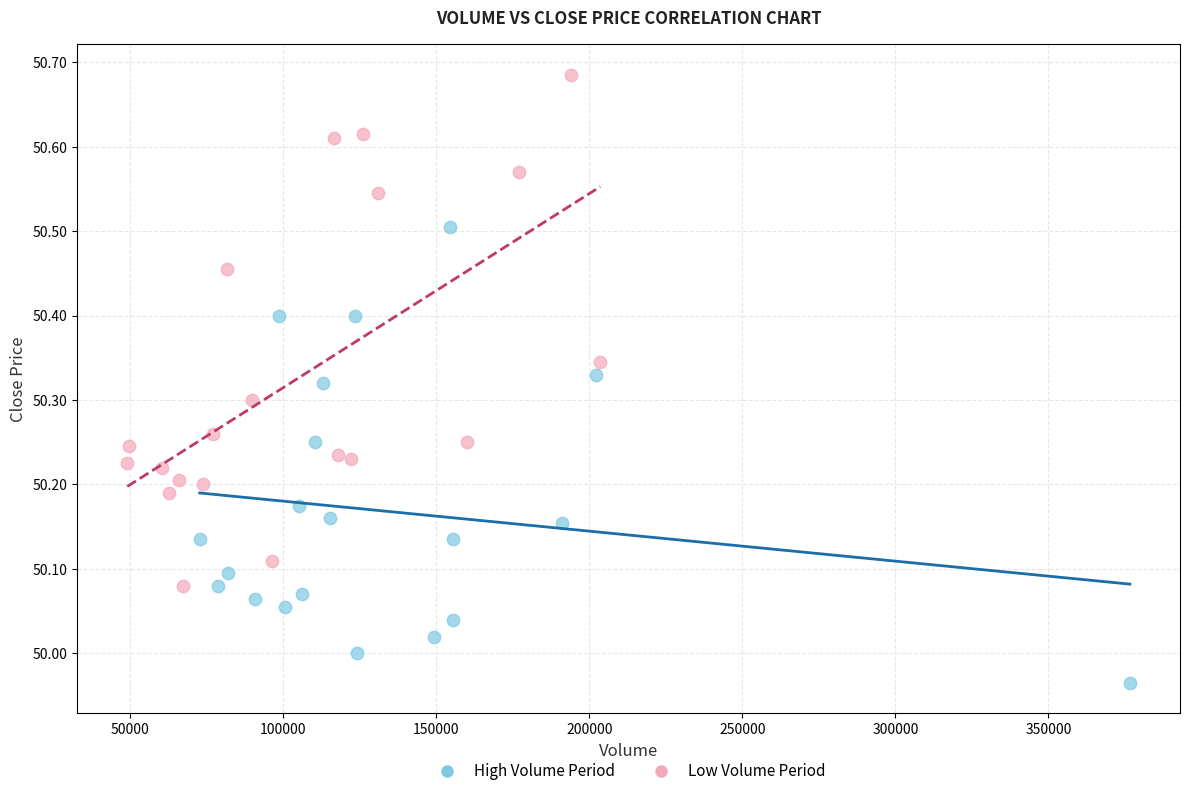

Which series has the widest spread of Y values?

Low Volume Period